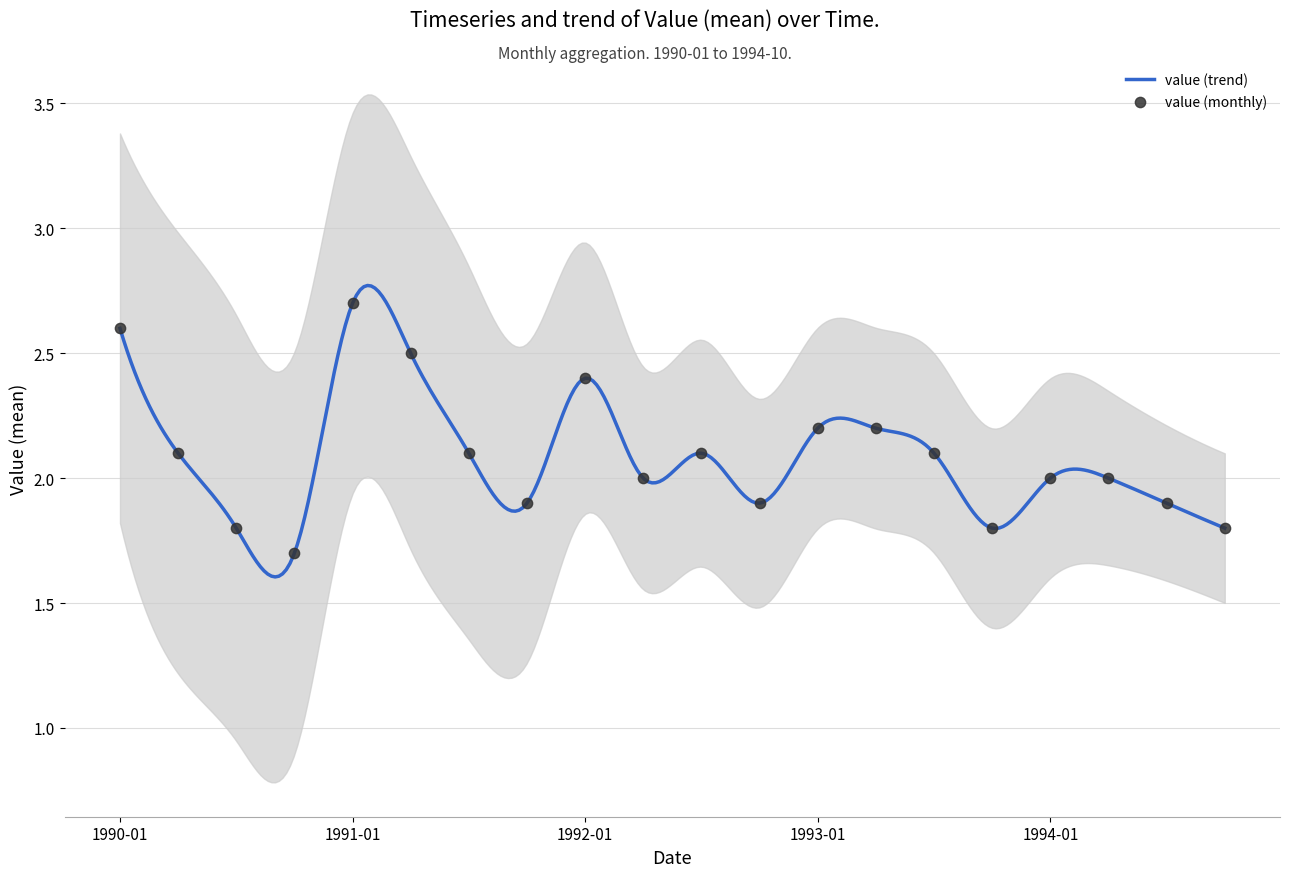

What is the change in value from 1991-04 to 1994-07?

-0.6